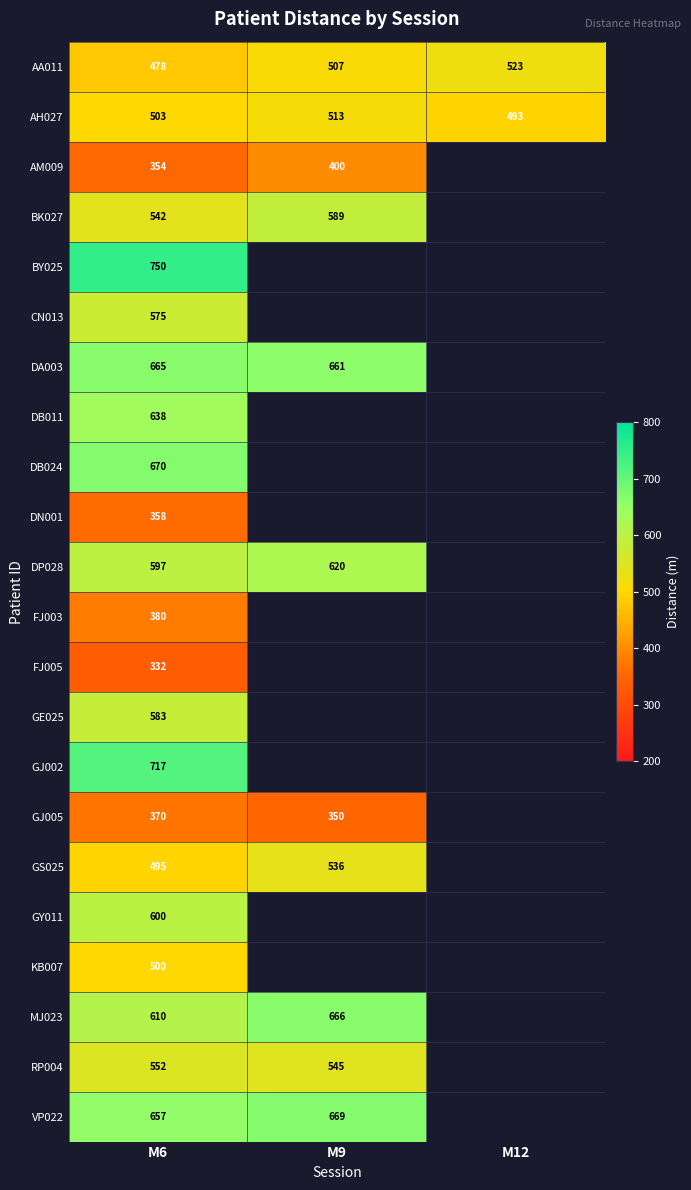

Rank the series at M6 from lowest to highest value.

FJ005, AM009, DN001, GJ005, FJ003, AA011, GS025, KB007, AH027, BK027, RP004, CN013, GE025, DP028, GY011, MJ023, DB011, VP022, DA003, DB024, GJ002, BY025